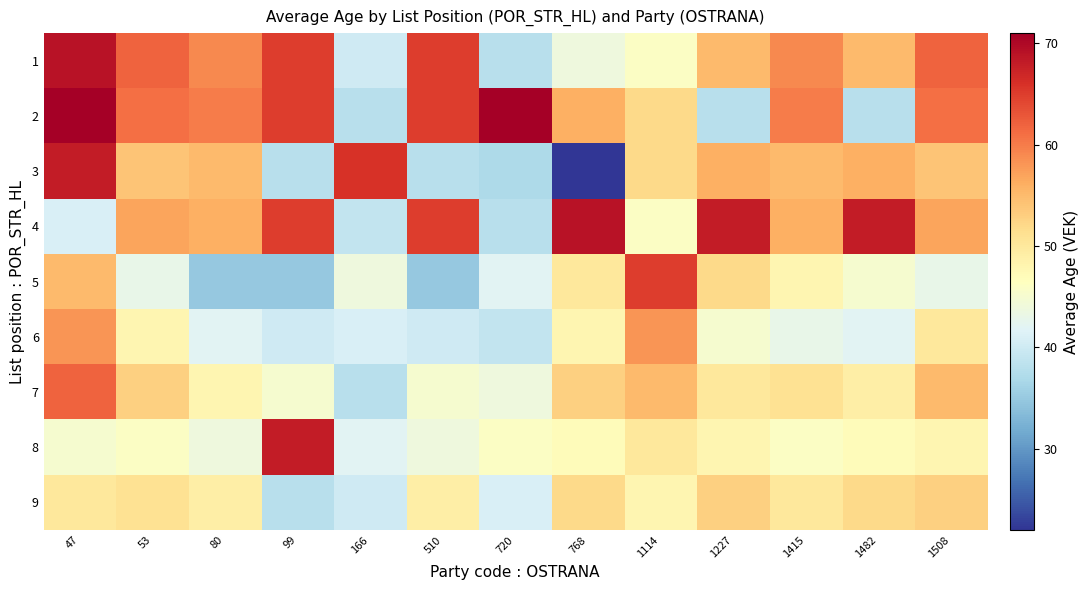

At which category does the chart reach its peak across all series?

47